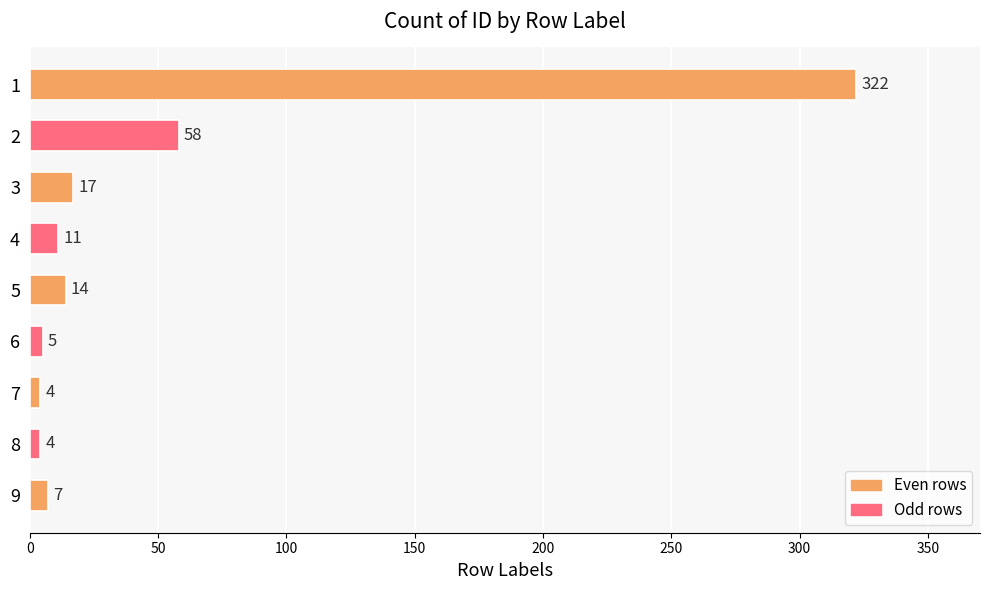

How many bars are there in total?

9